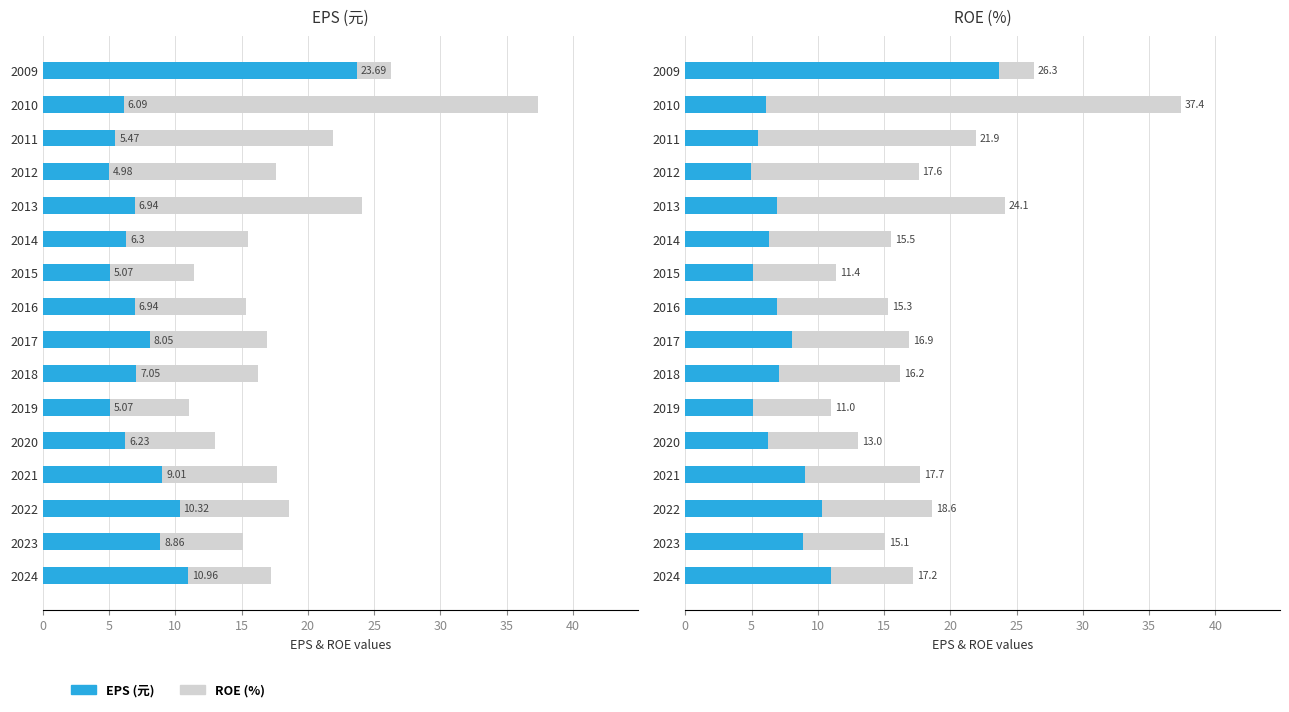

Between 10 and 10, which is larger?

10